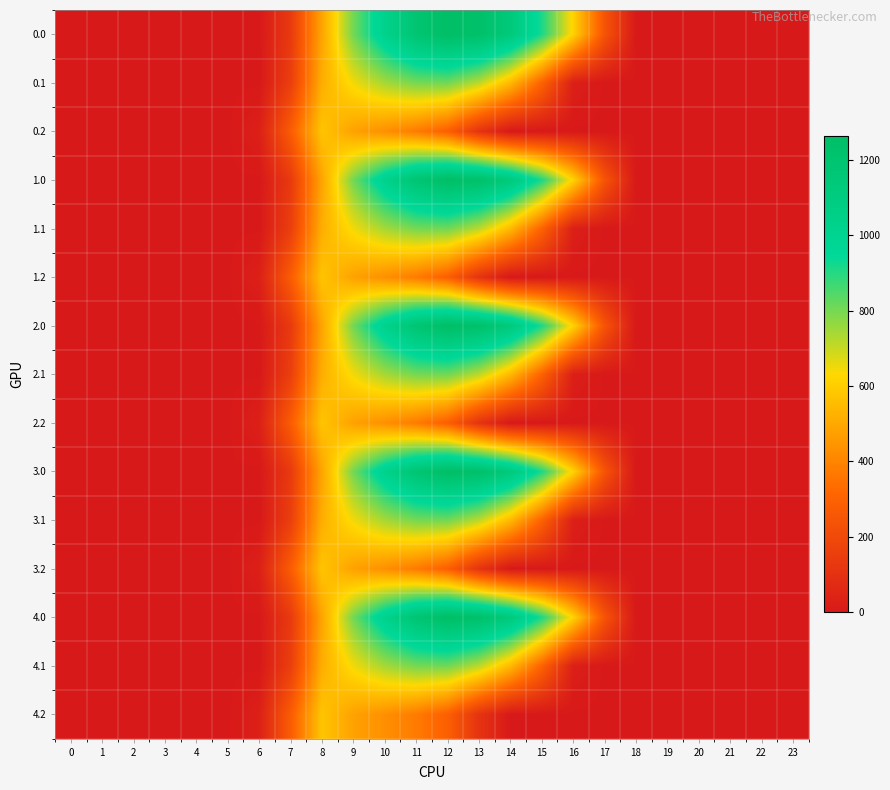

Rank the series at 14 from lowest to highest value.

0.2, 1.2, 2.2, 3.2, 4.2, 0.1, 1.1, 2.1, 3.1, 4.1, 0.0, 1.0, 2.0, 3.0, 4.0